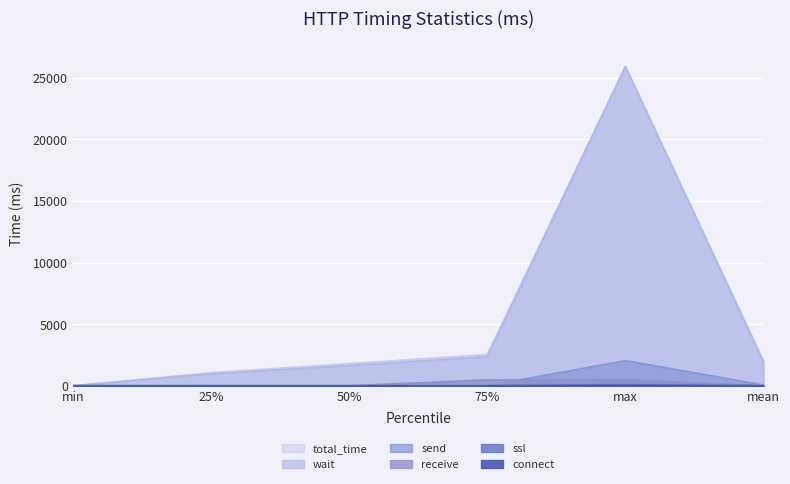

What position from the right is 75%?

3